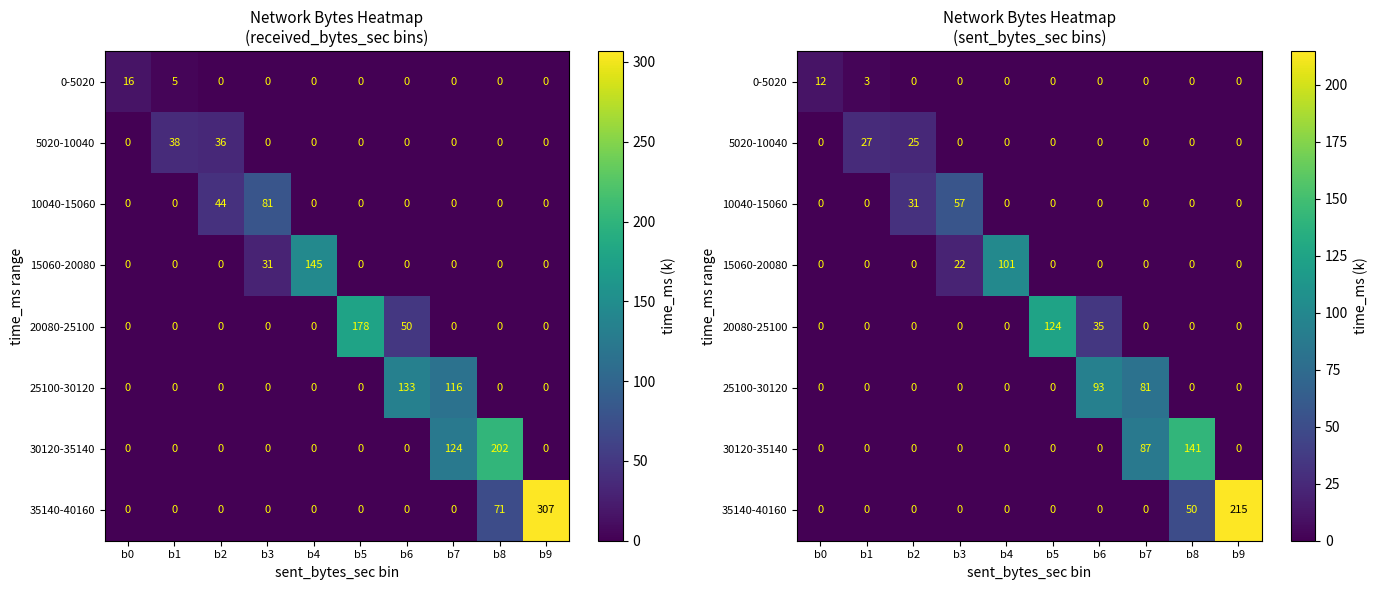

How many categories are shown in the chart?

10